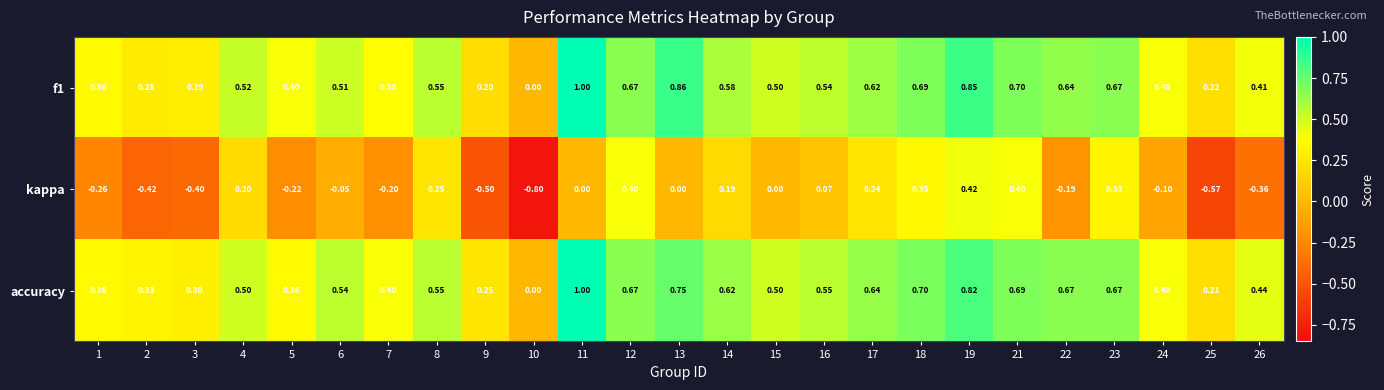

Which category has the highest value across all series?

11